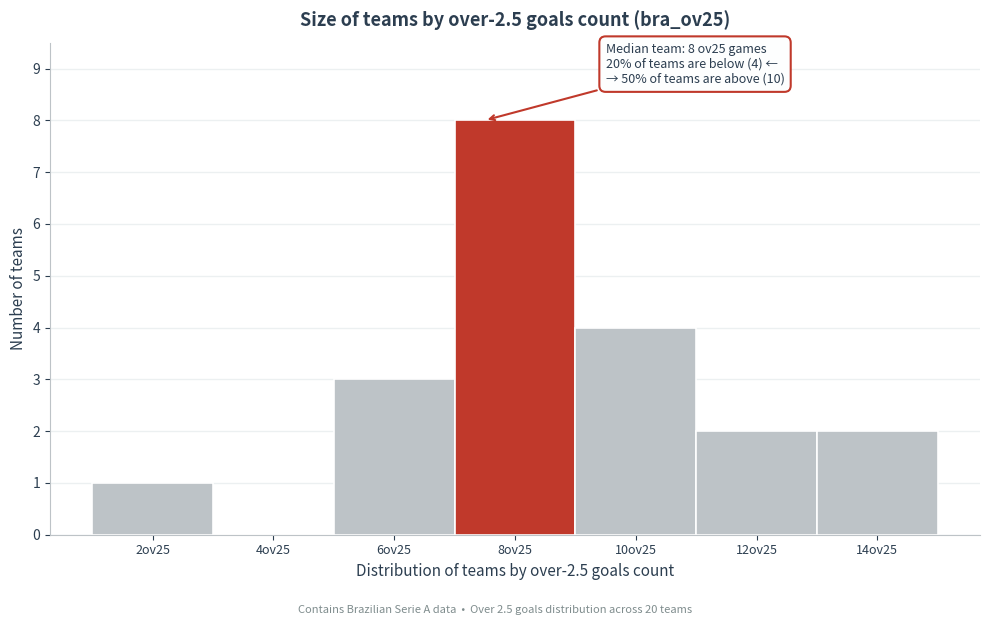

Reading right to left, list all the values displayed in this chart.

14ov25=2	12ov25=2	10ov25=4	8ov25=8	6ov25=3	4ov25=0	2ov25=1